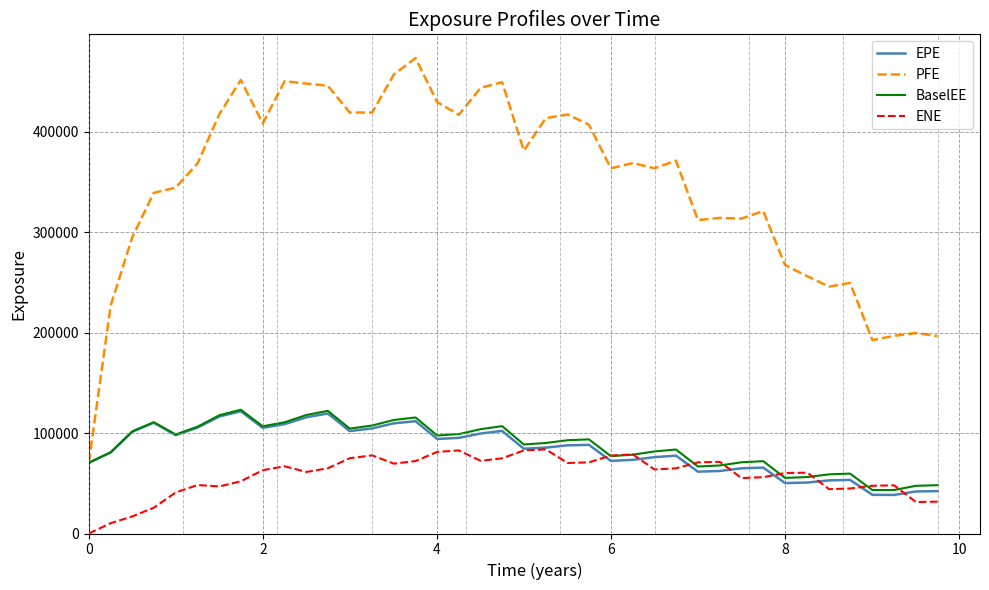

What is the minimum value for EPE?

38372.4